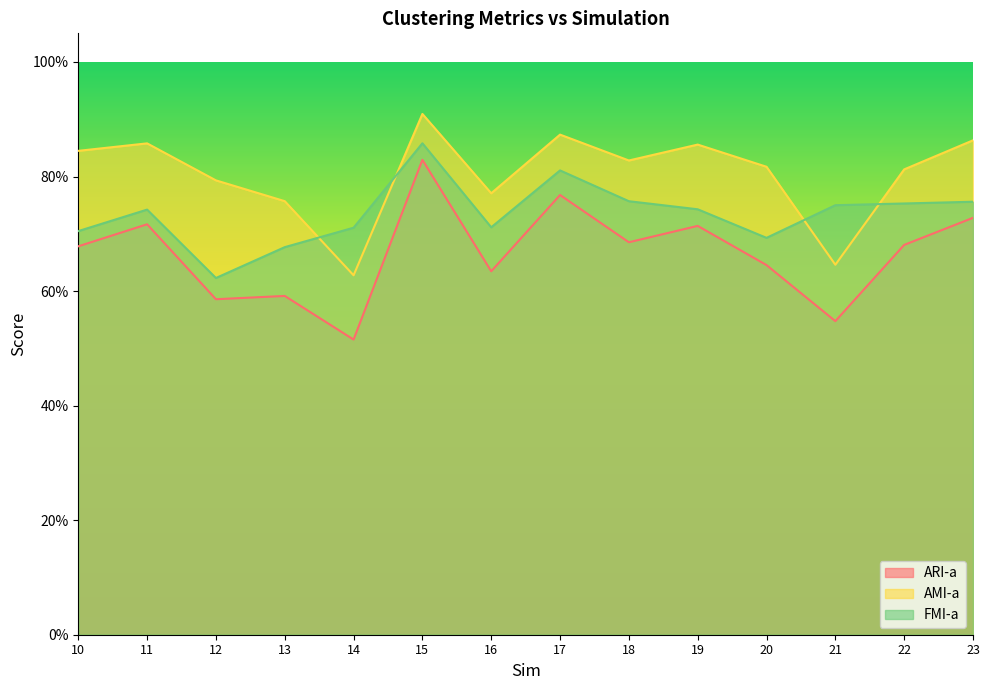

Which category has the lowest value across all series?

14